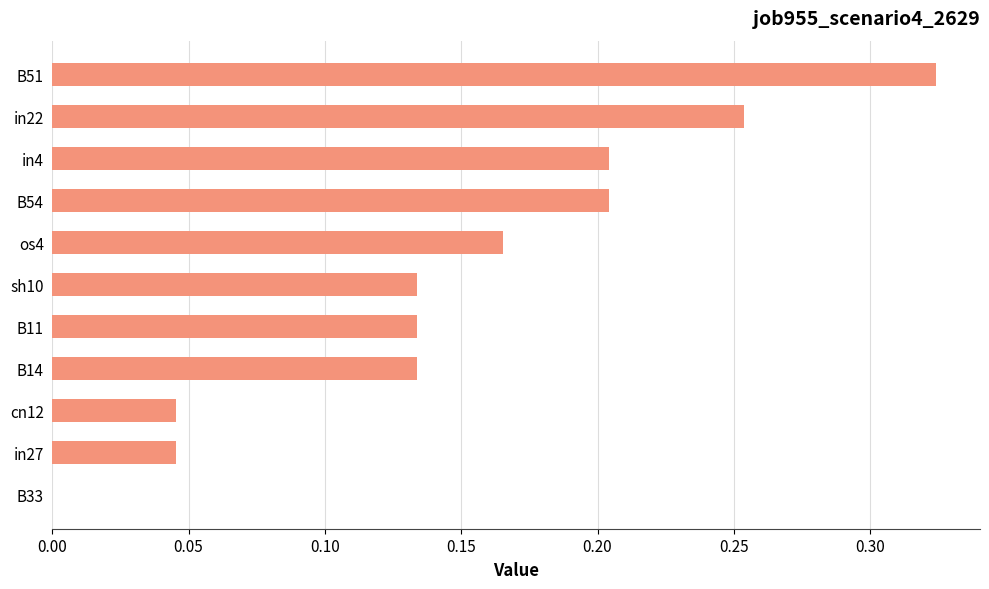

What is the sum of all values?

1.6